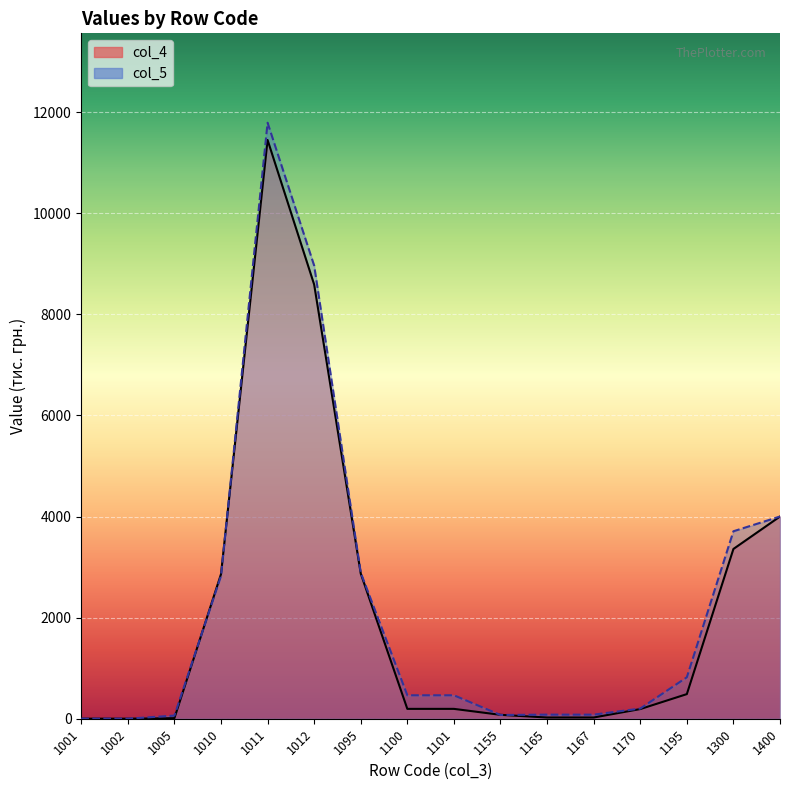

The value of col_4 at 1002 is 1. True or false?

True